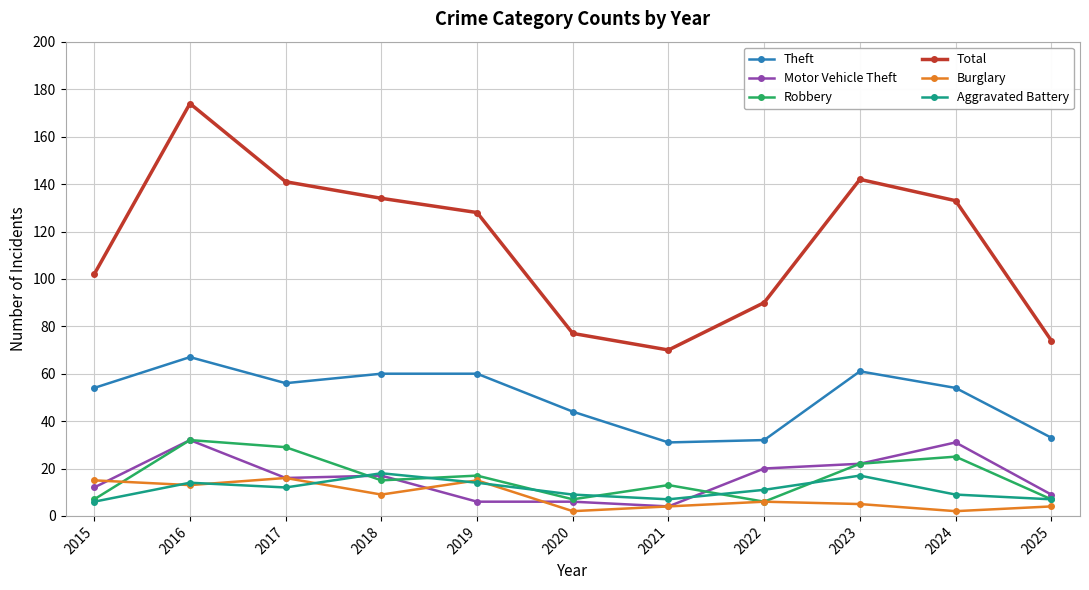

In Total, how many points are higher than both neighbors (excluding endpoints)?

2